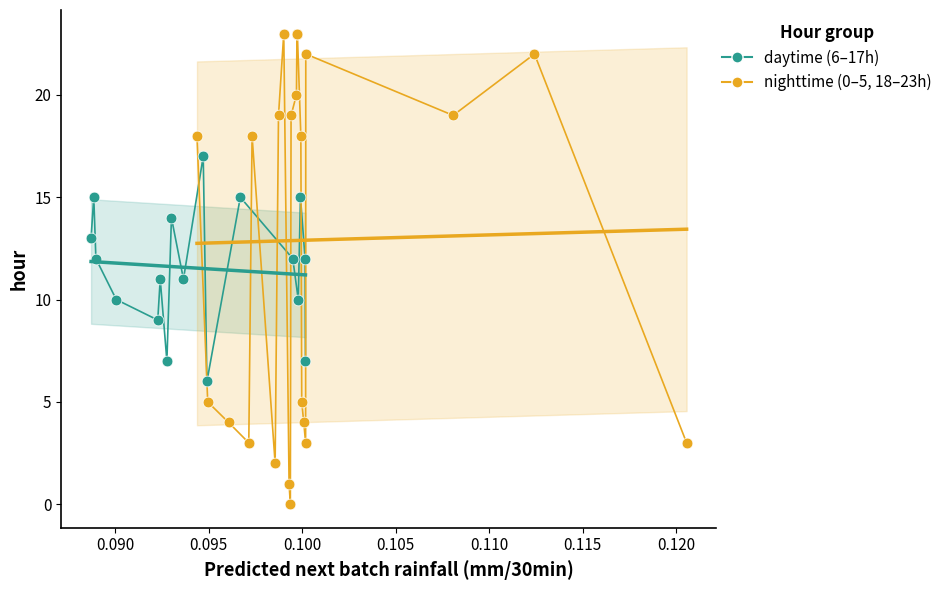

Which series has the largest Y range (max minus min)?

nighttime (0–5, 18–23h)